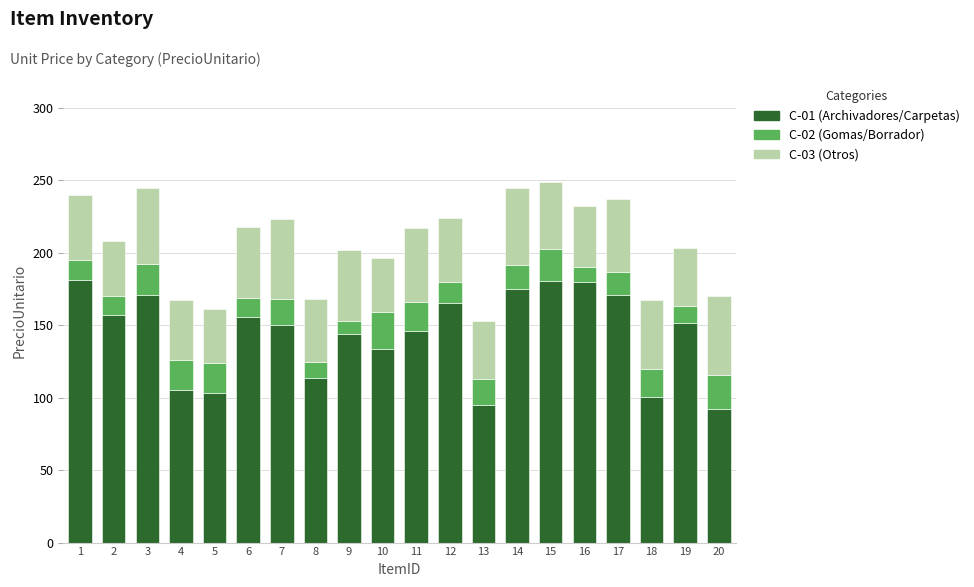

What is the minimum value for C-01 (Archivadores/Carpetas)?

92.4